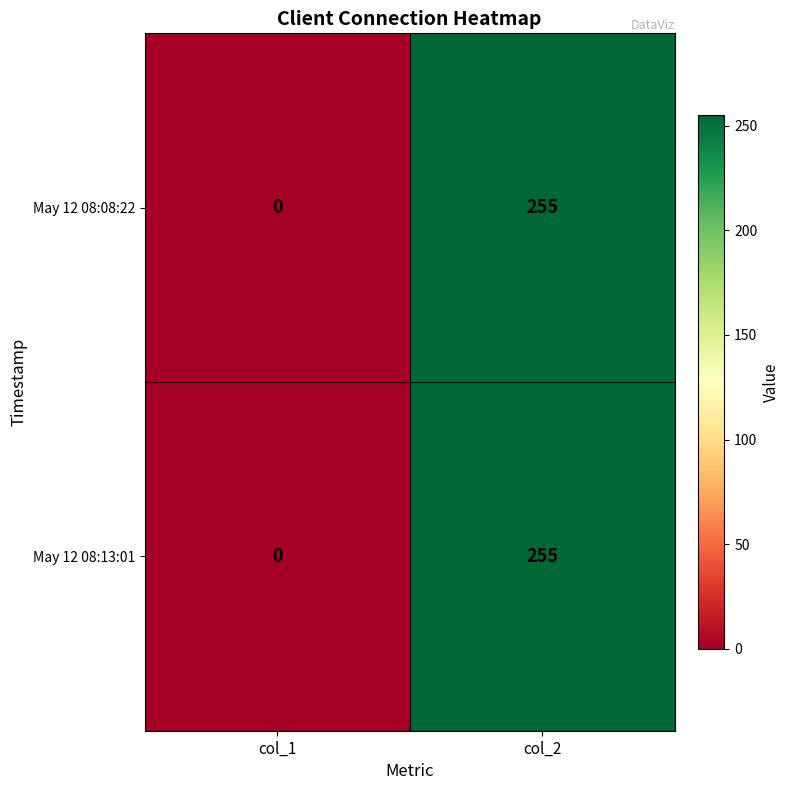

What is the difference between the May 12 08:13:01 values at col_1 and col_2?

255